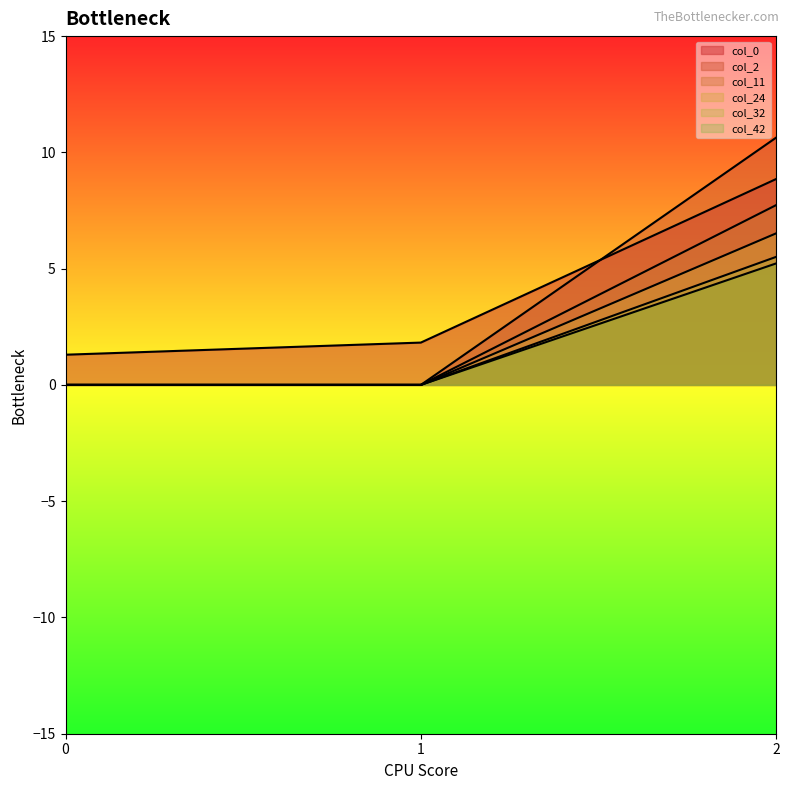

At which label does col_24 reach its peak?

2